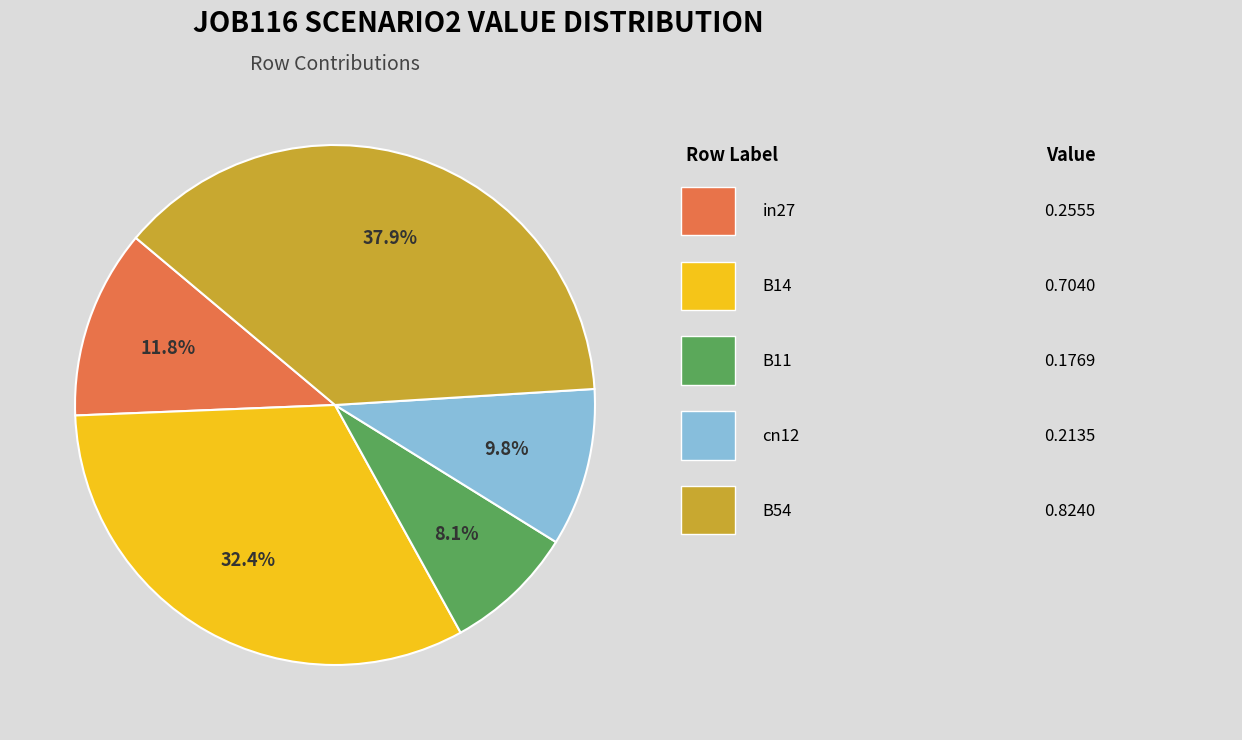

Is there any slice that represents more than half of the pie?

No